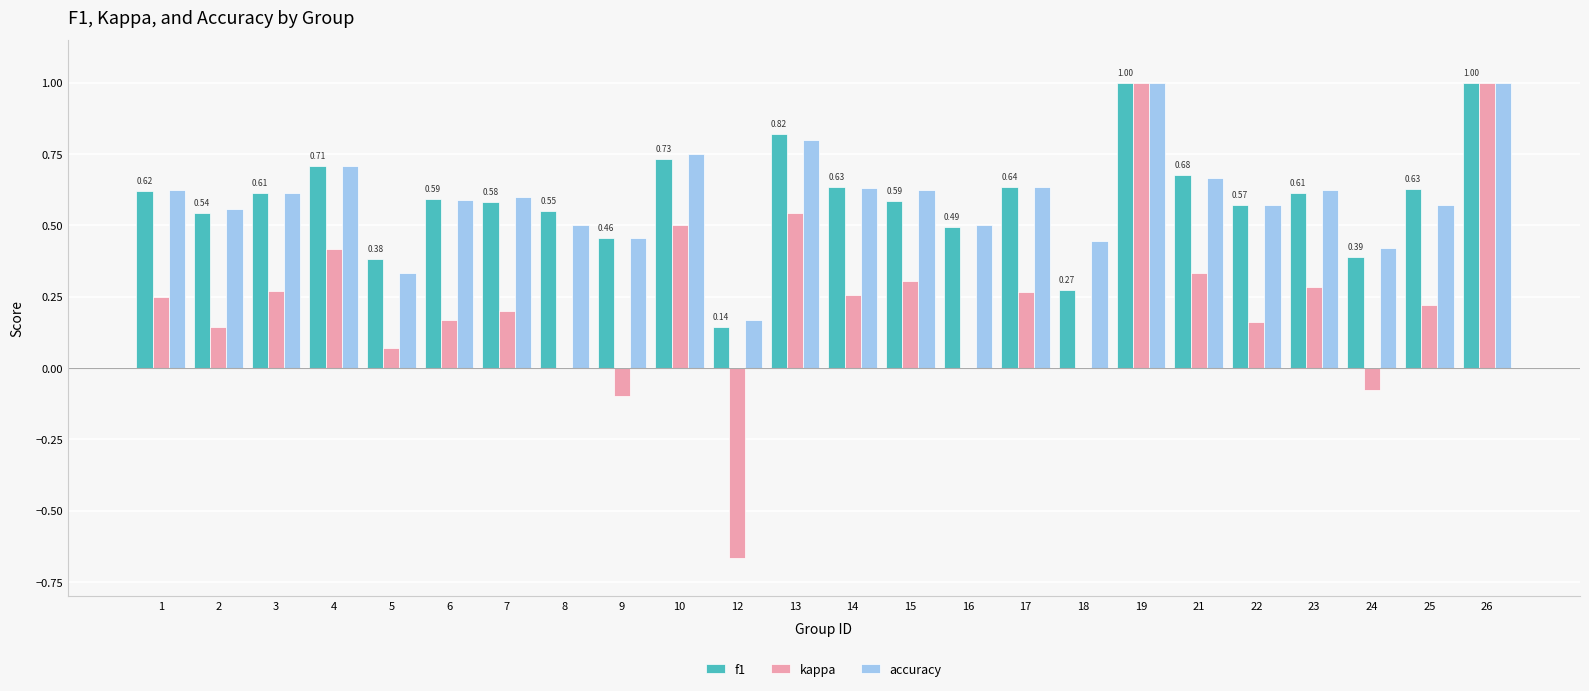

Which series changed the most between 7 and 9?

kappa